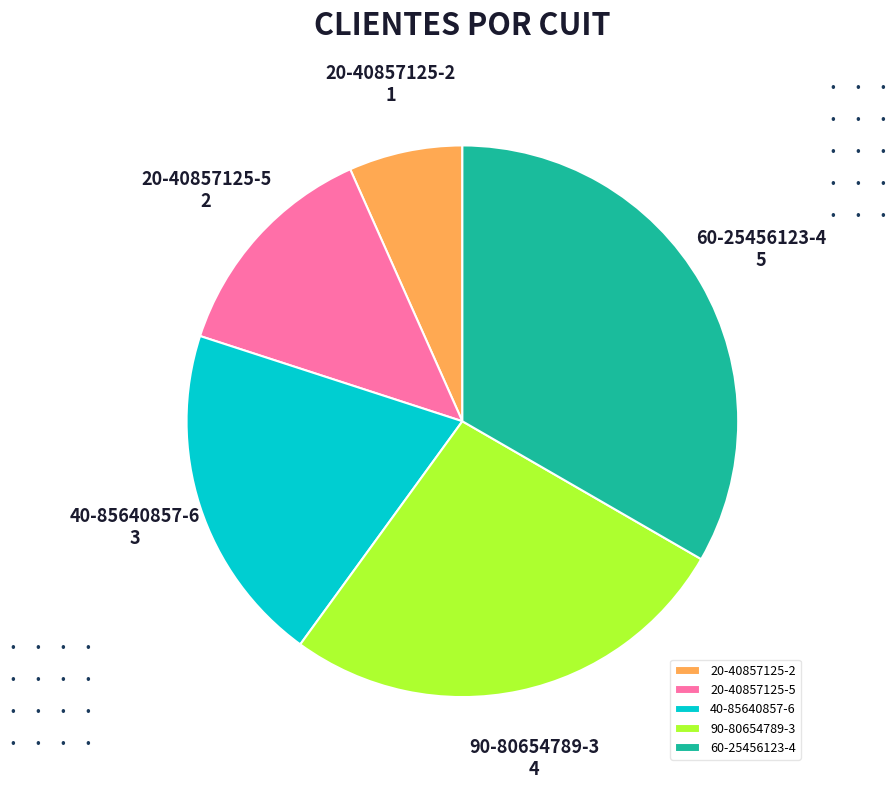

What is the ratio of the value at 20-40857125-5 to the value at 20-40857125-2?

2.0